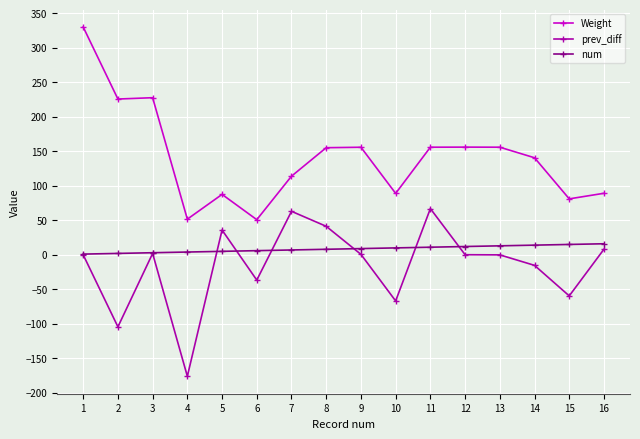

True or false: prev_diff has more than 0 points higher than both neighbors.

True